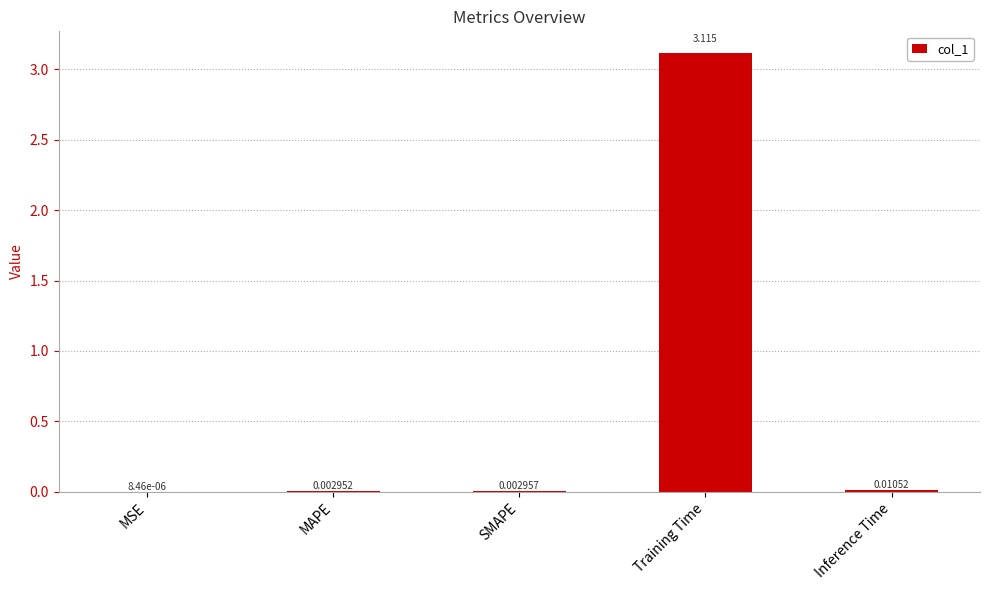

At which label is the value closest to 1?

Inference Time